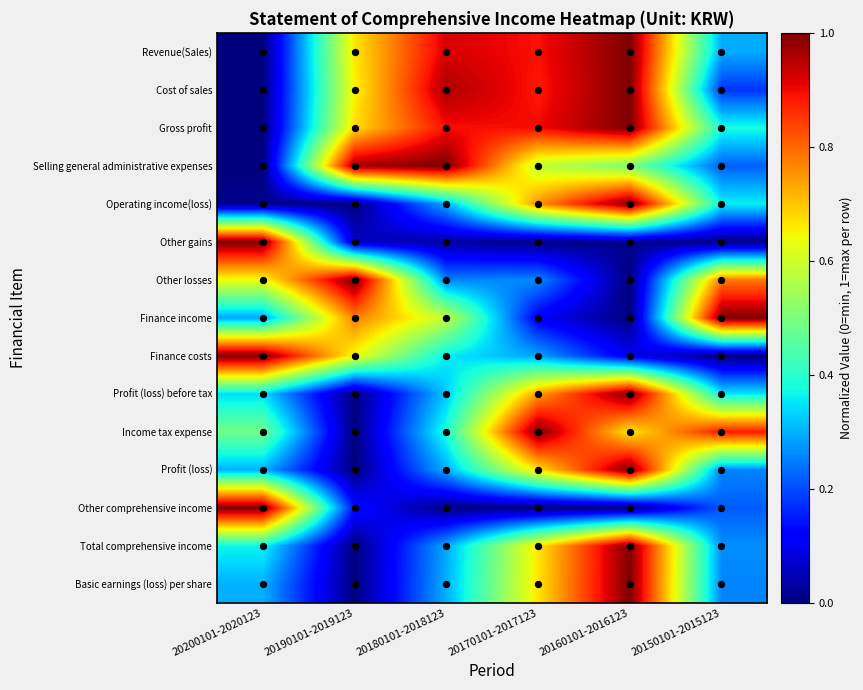

What is the maximum value for Income tax expense?

1.0